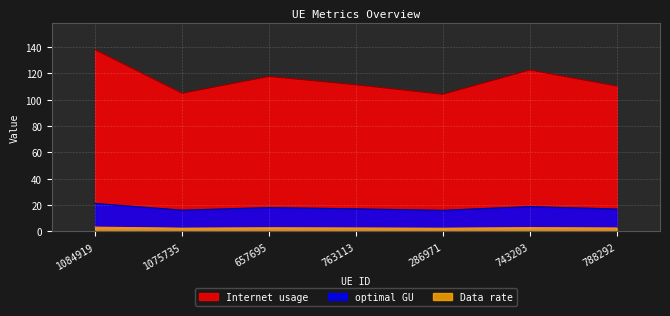

At which category does Data rate reach its first local valley?

1075735